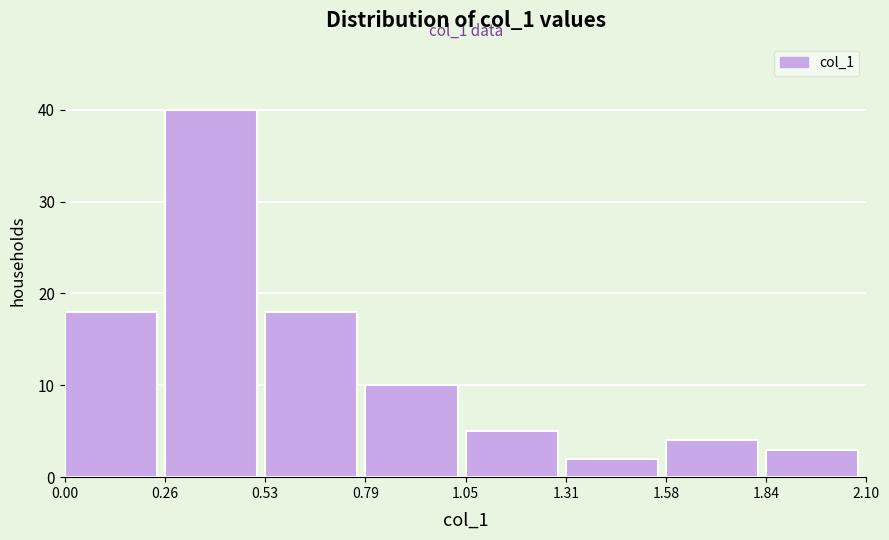

Which range on the x-axis has the tallest bar?

0.26 to 0.53